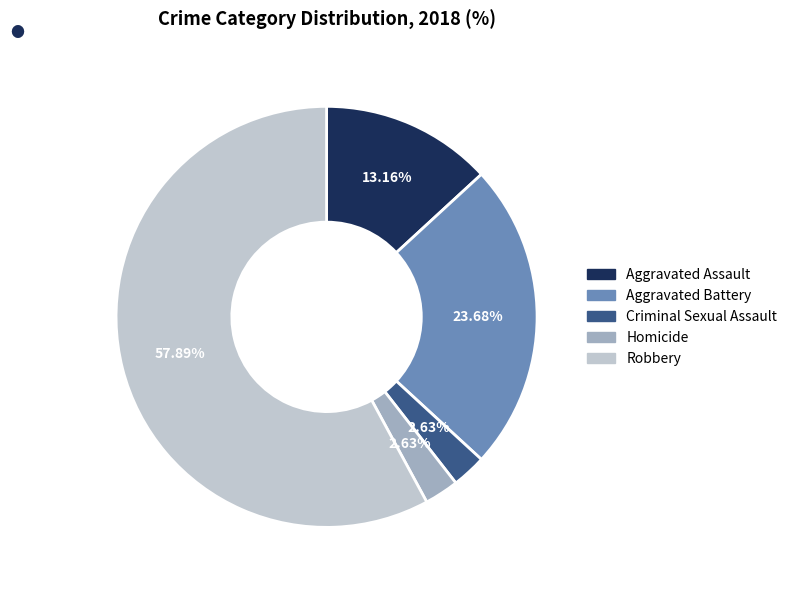

What percentage is the Aggravated Assault slice, to the nearest percent?

13%